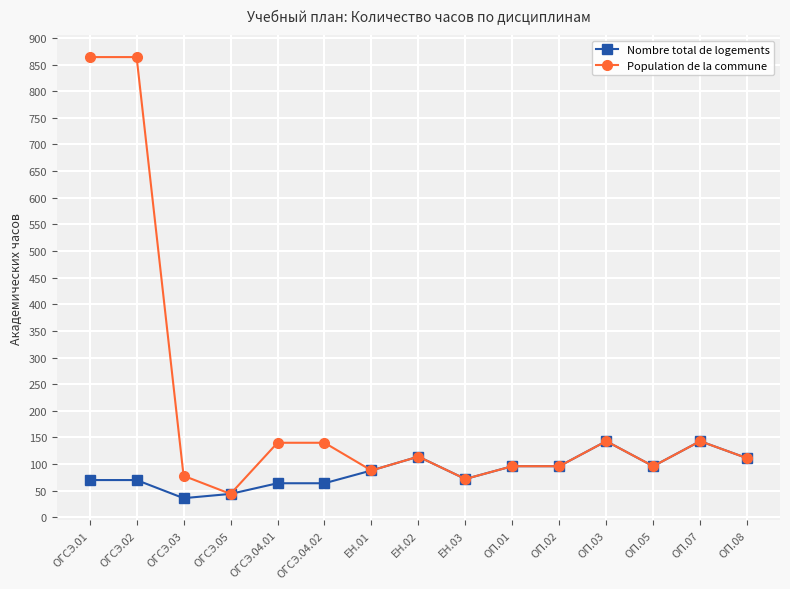

What is the value of the Population de la commune point at the 7th from the left?

88